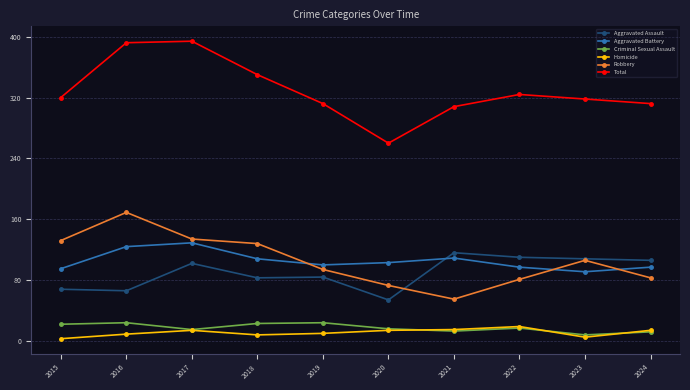

How many series are shown in this chart?

6